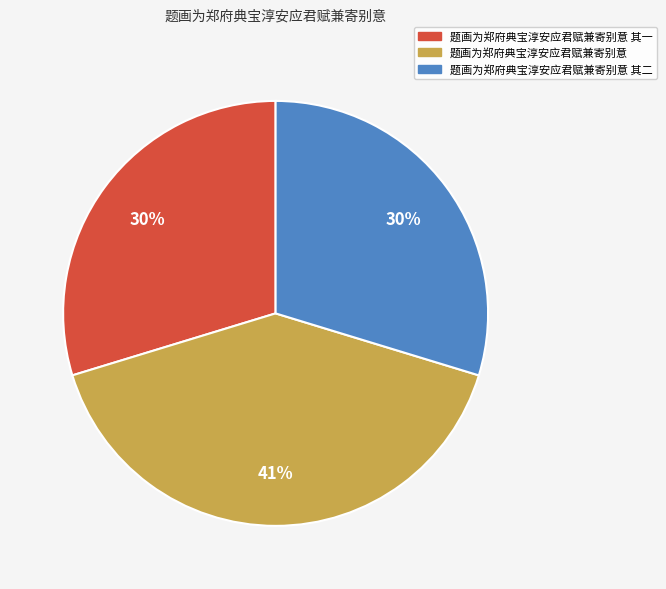

What is the largest slice in the pie chart?

题画为郑府典宝淳安应君赋兼寄别意